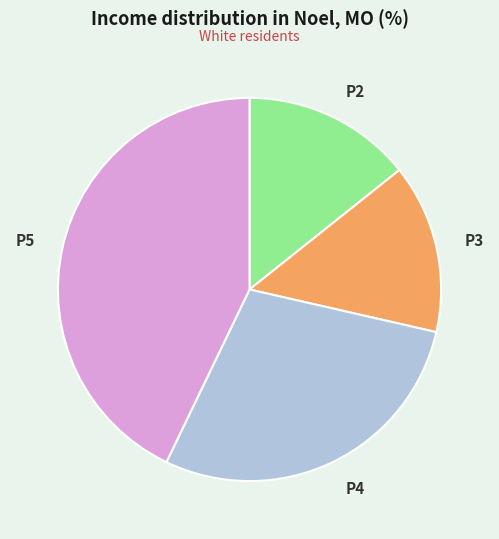

Is it true that P4 is 21% of the pie?

False